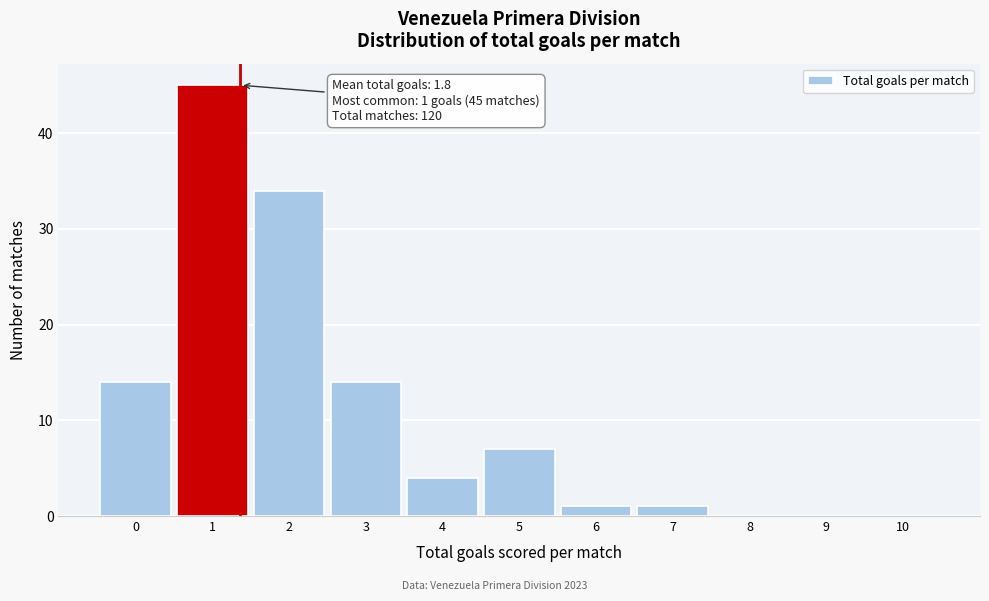

Reading right to left, list all the values displayed in this chart.

10=0	9=0	8=0	7=1	6=1	5=7	4=4	3=14	2=34	1=45	0=14